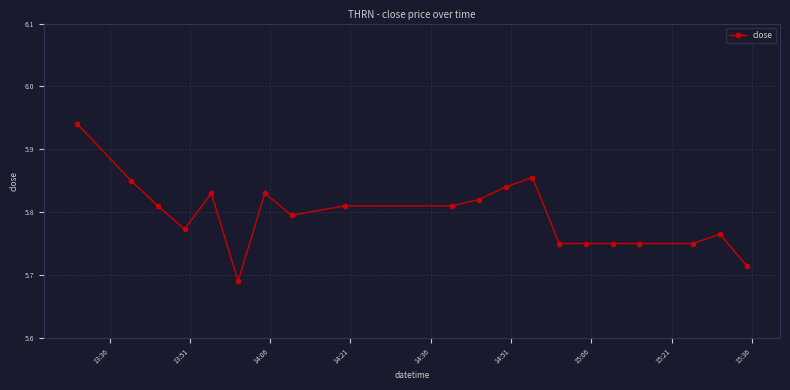

Count the number of data series in this chart.

1